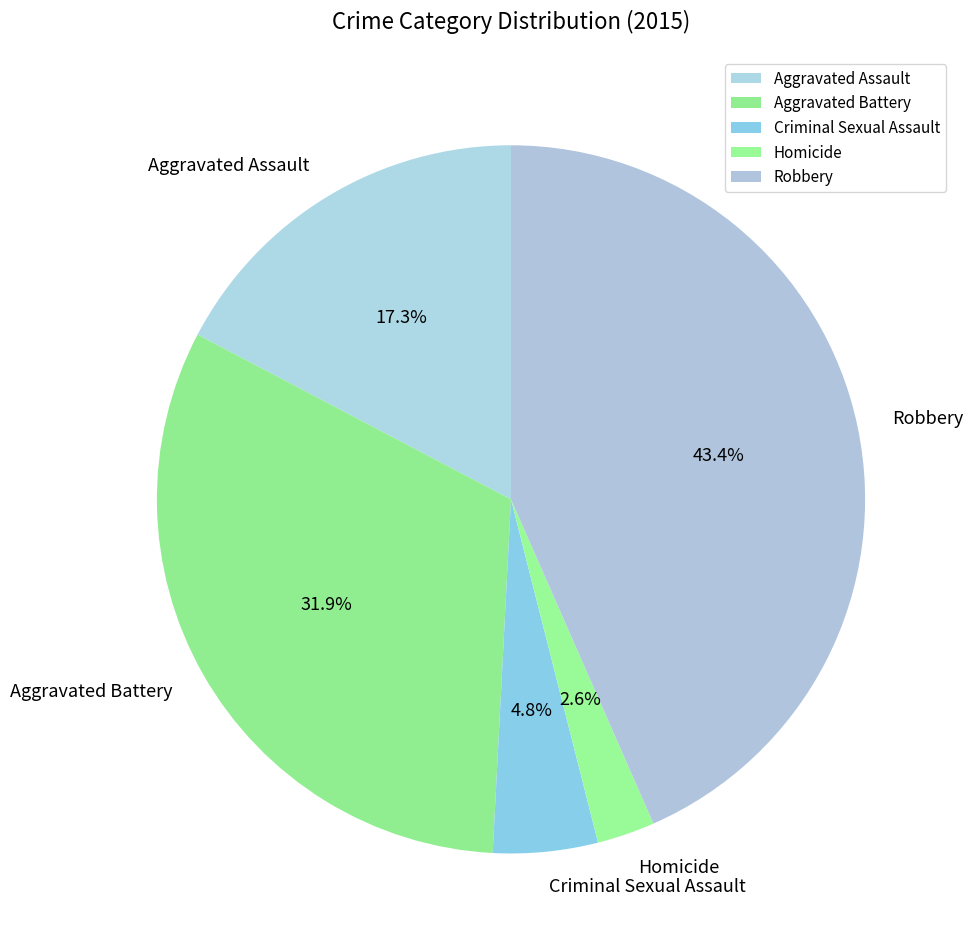

What is the ratio of the value at Aggravated Battery to the value at Robbery?

0.7